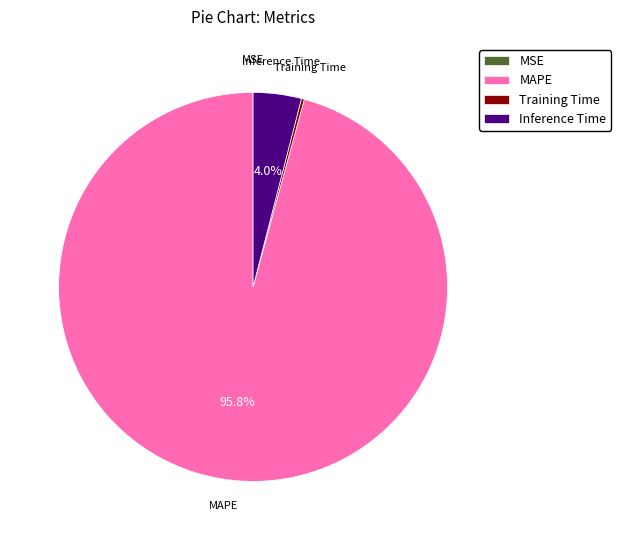

Which category accounts for the majority?

MAPE